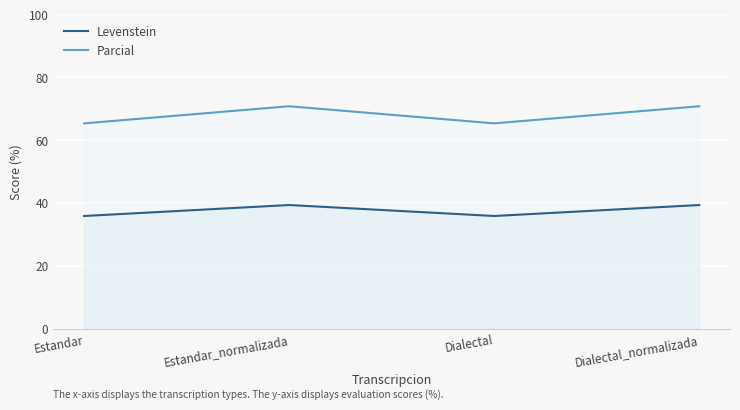

How many data points does each series have?

4